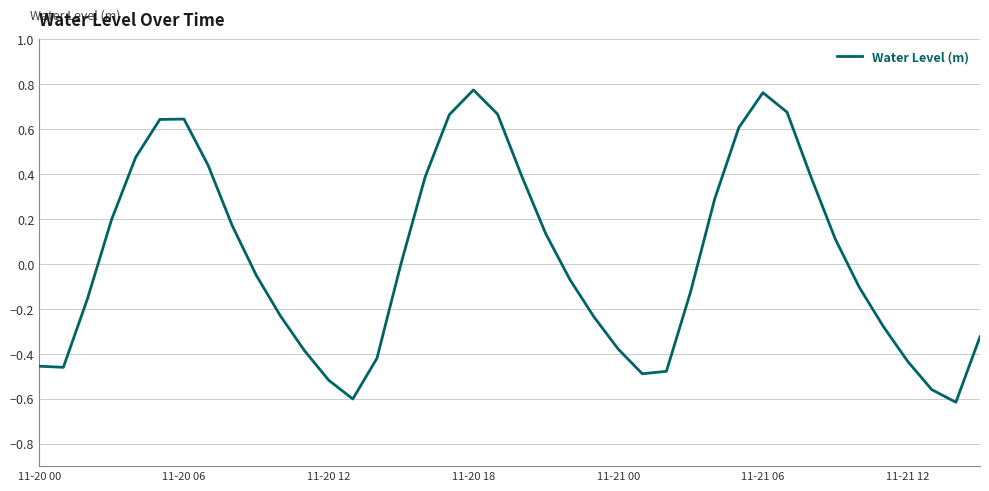

How many lines are shown in the chart?

1